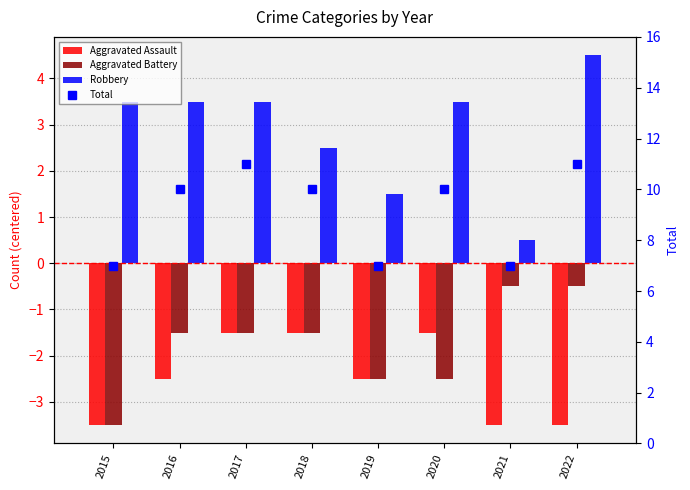

At 2020, list the series in order from largest to smallest.

Total, Robbery, Aggravated Assault, Aggravated Battery